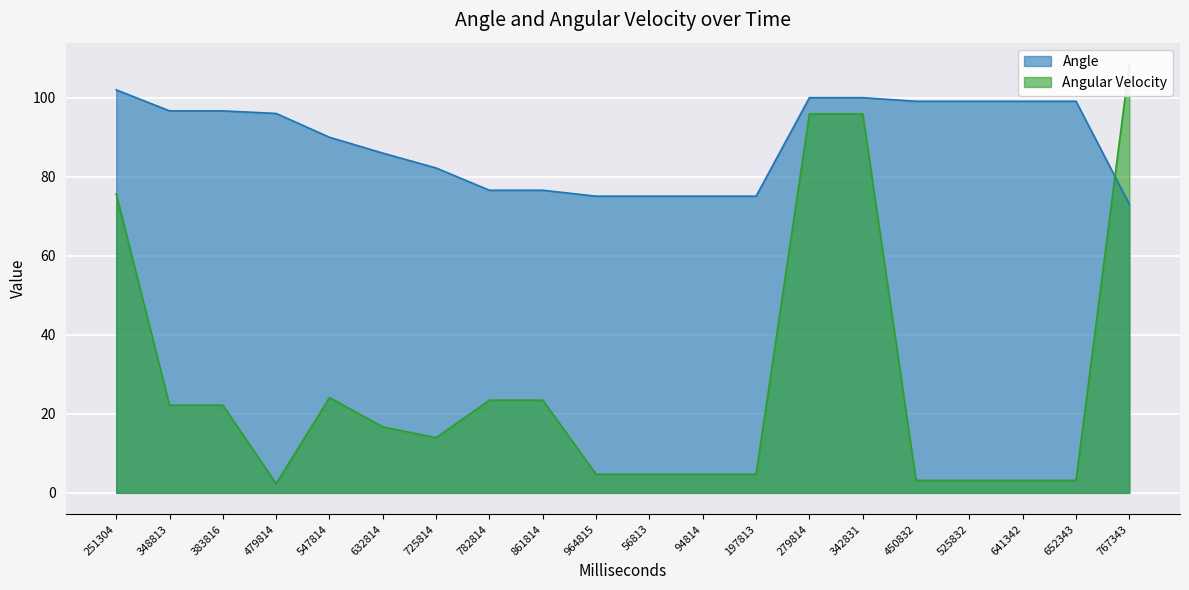

What is the smallest value displayed?

2.3